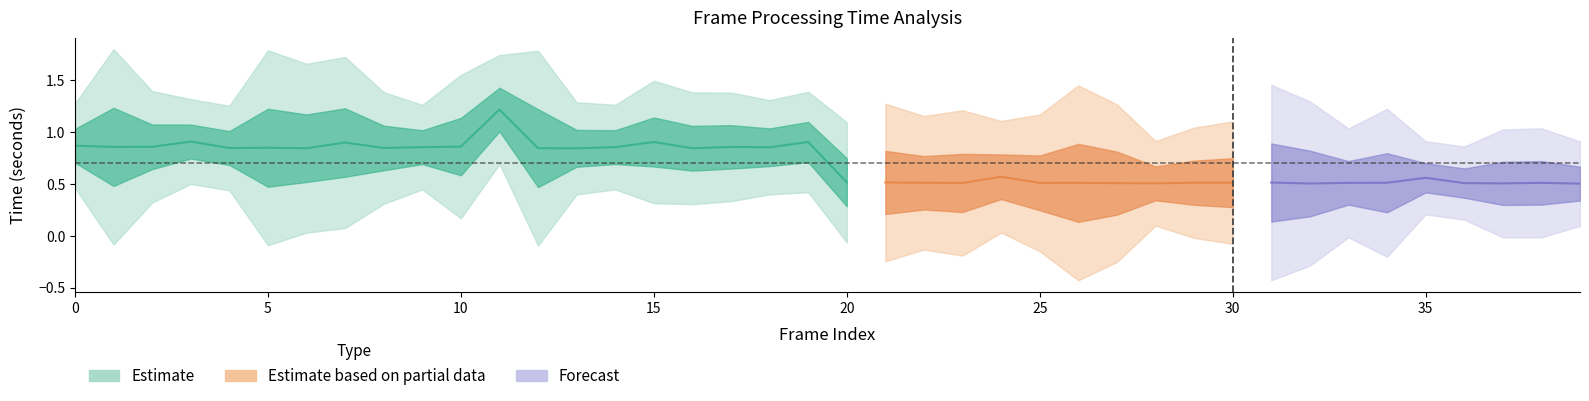

True or false: error has a value of 0.0 at 12.

False